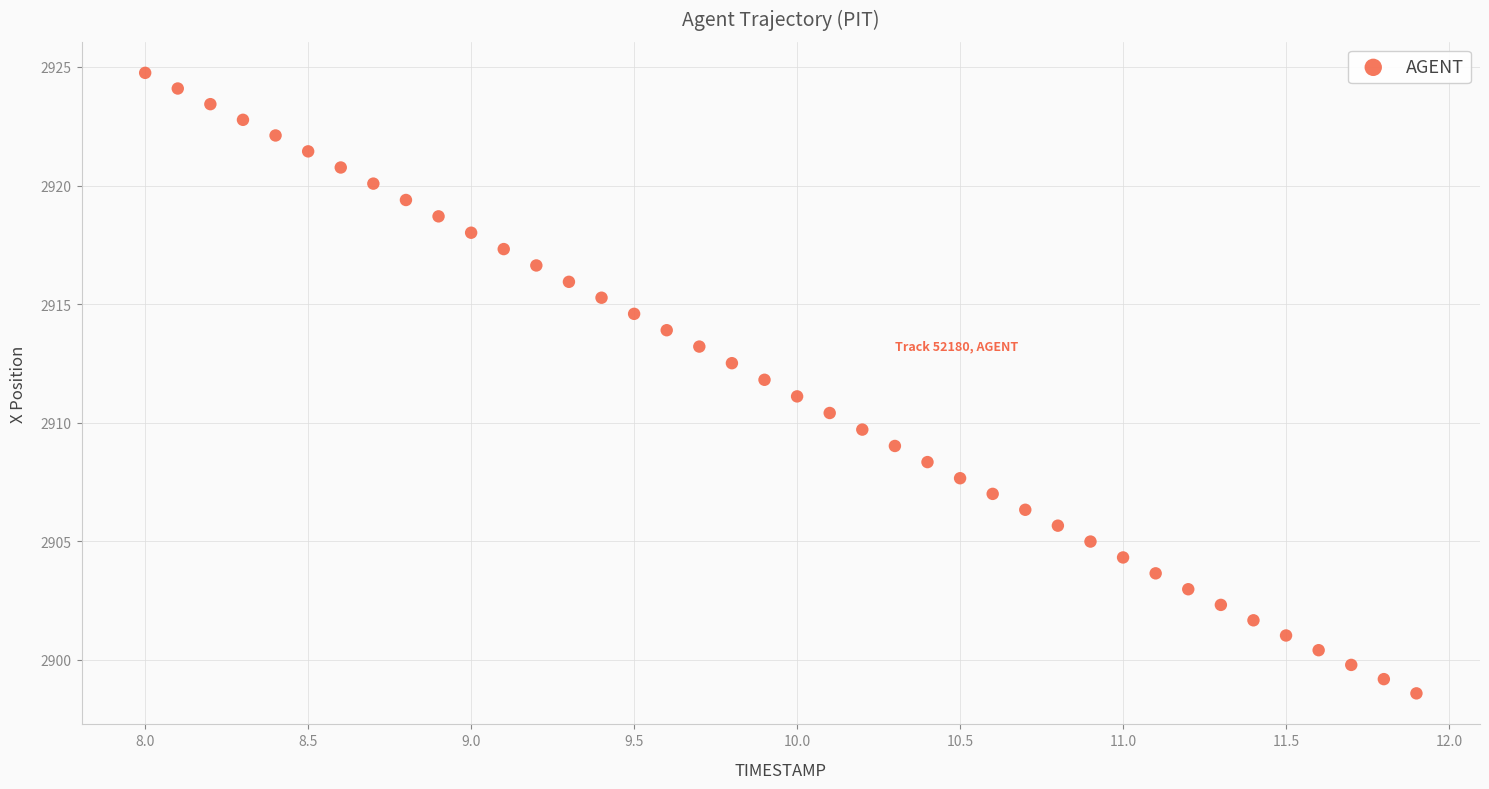

What is the range of X values (max minus min)?

3.9